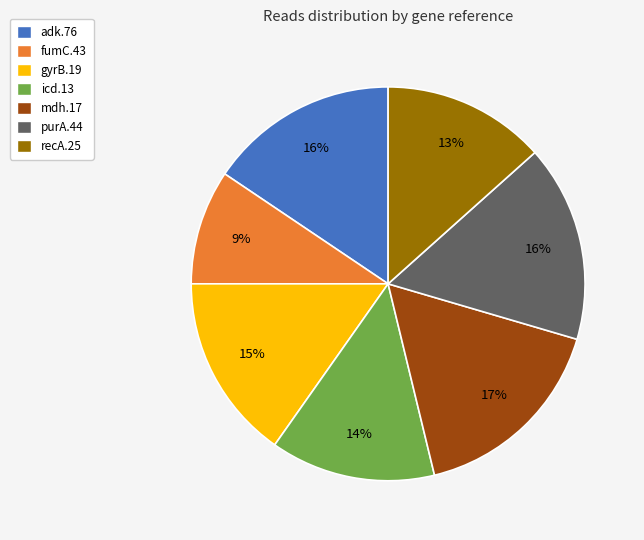

What percentage is the adk.76 slice, to the nearest percent?

16%